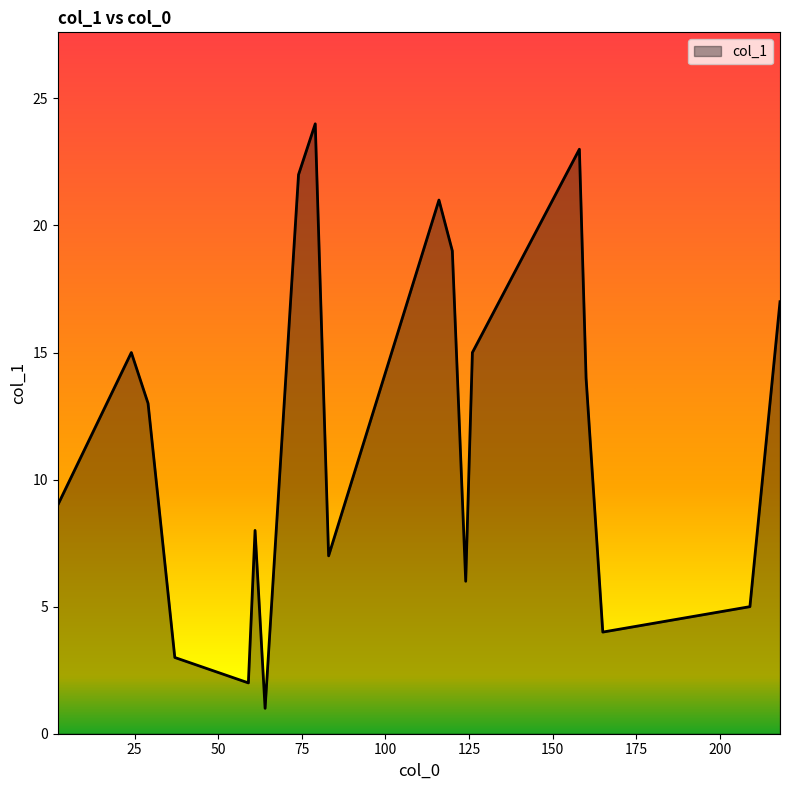

What is the greatest value displayed?

24